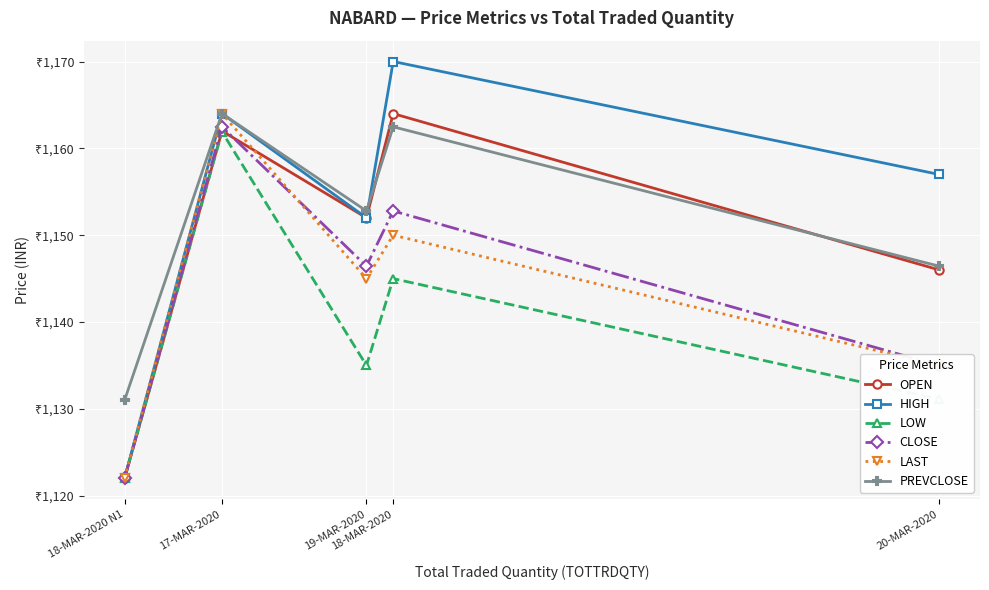

True or false: HIGH and OPEN intersect in this chart.

False